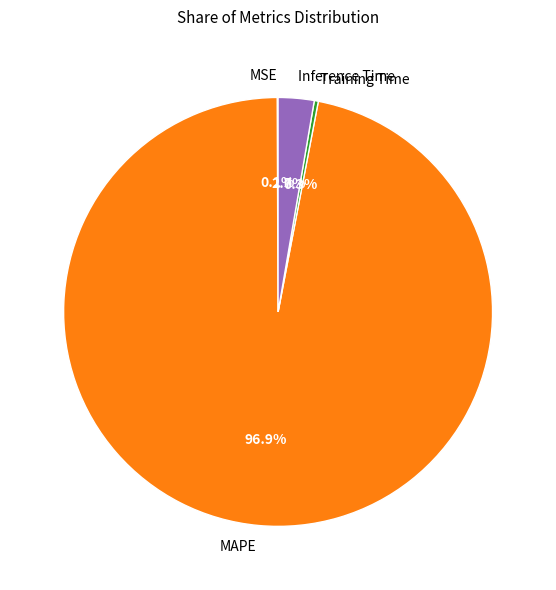

To the nearest percent, what percentage of the pie is Inference Time?

3%